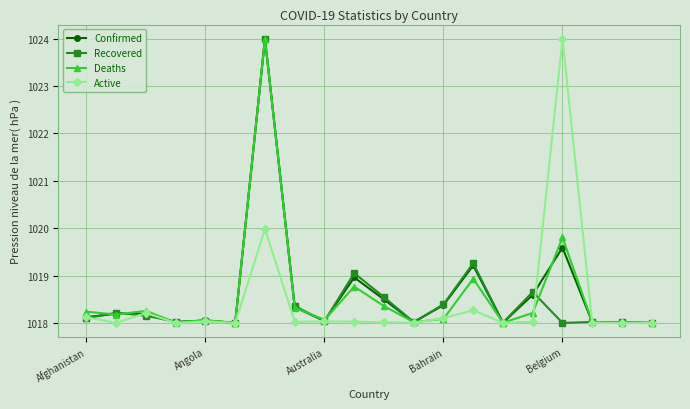

True or false: Deaths and Recovered cross at least once.

True